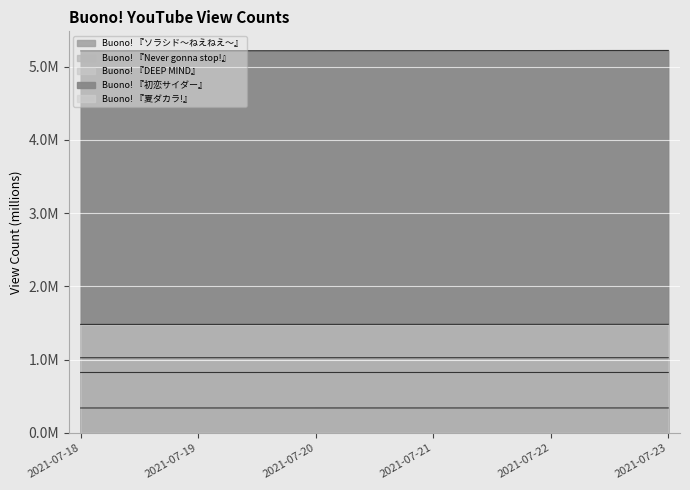

At how many categories does at least one series exceed 0?

6